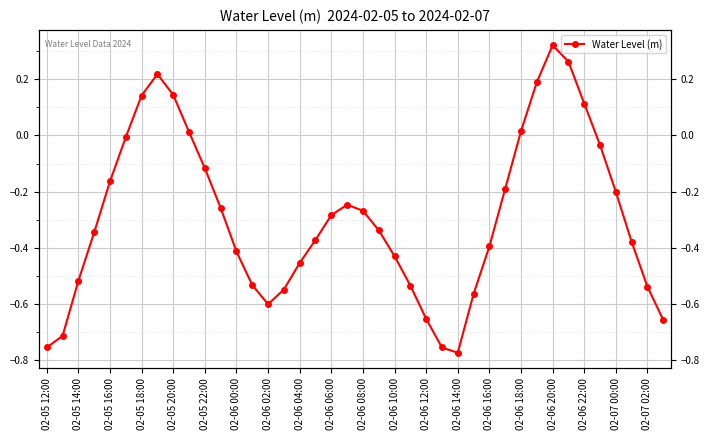

How many points are lower than both their immediate neighbors (excluding endpoints)?

2